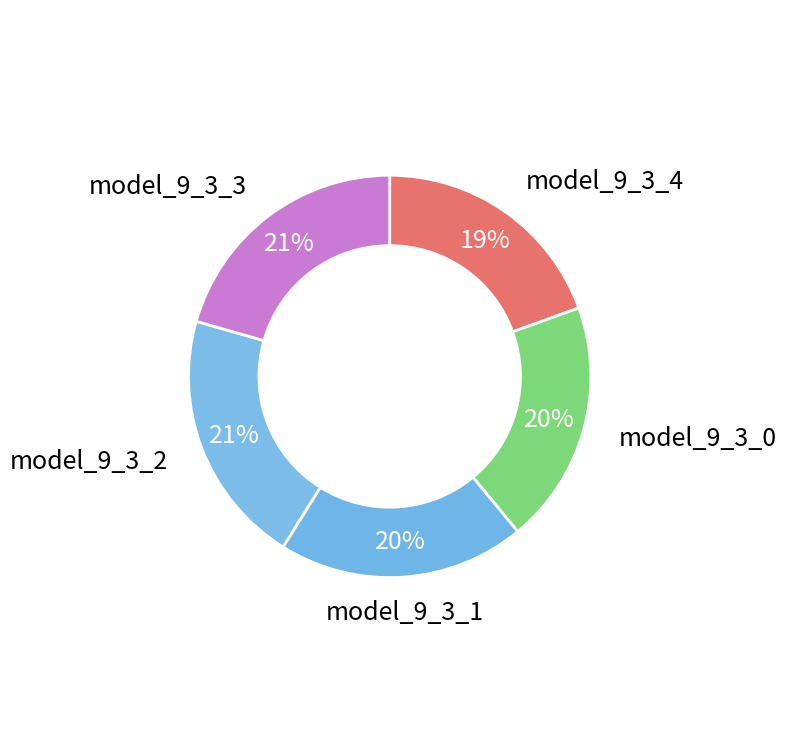

Count the number of slices in the pie.

5